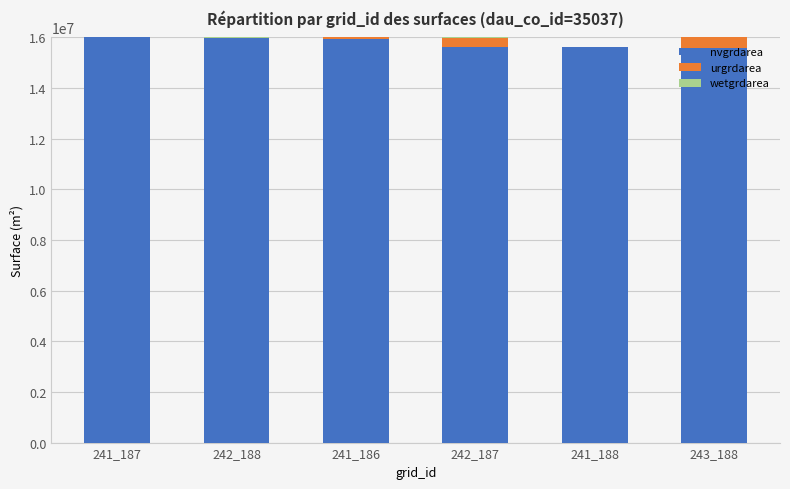

What is the sum of all nvgrdarea values?

94774500